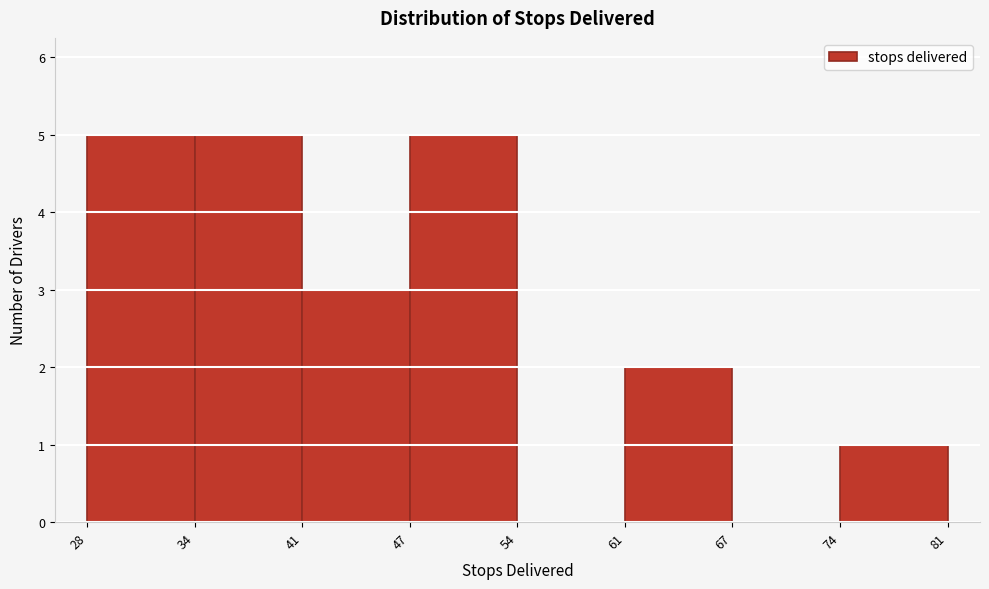

Reading left to right, transcribe all the data shown in this chart.

28=5	34=5	41=3	47=5	54=0	61=2	67=0	74=1